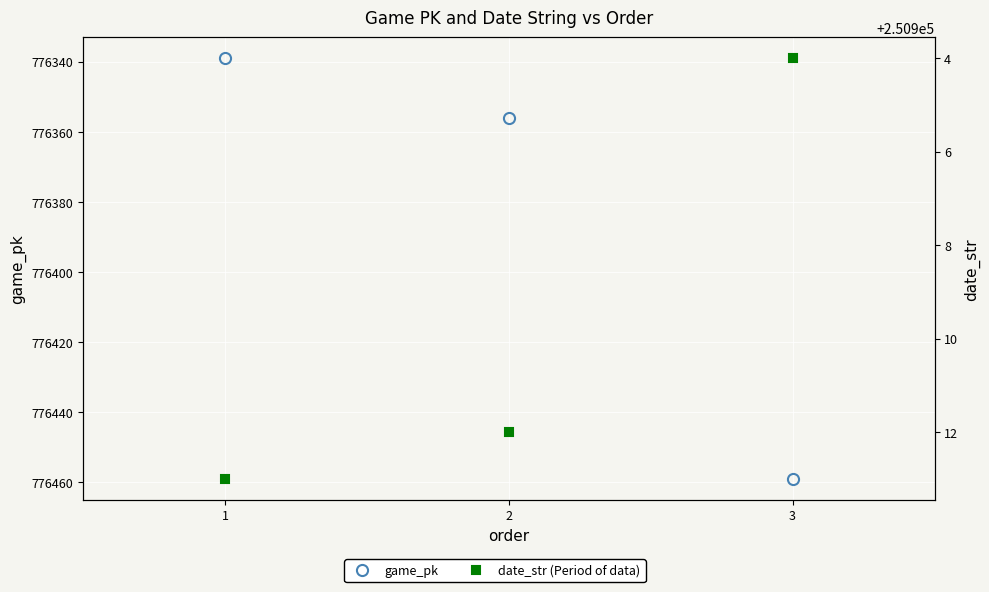

Reading right to left, list all the values displayed in this chart.

game_pk: 776459	776356	776339
date_str: 250904	250912	250913